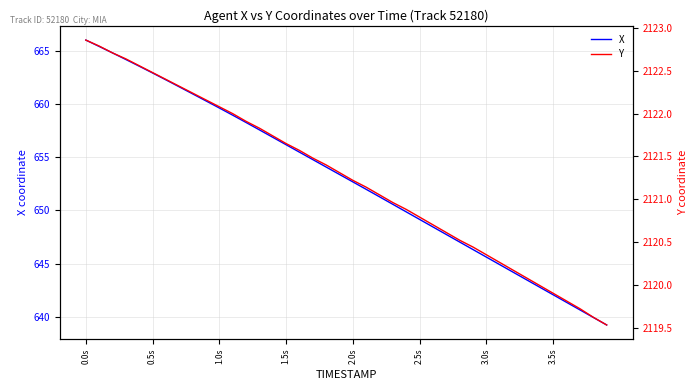

The value of X at 3.0s is 645.6. True or false?

True